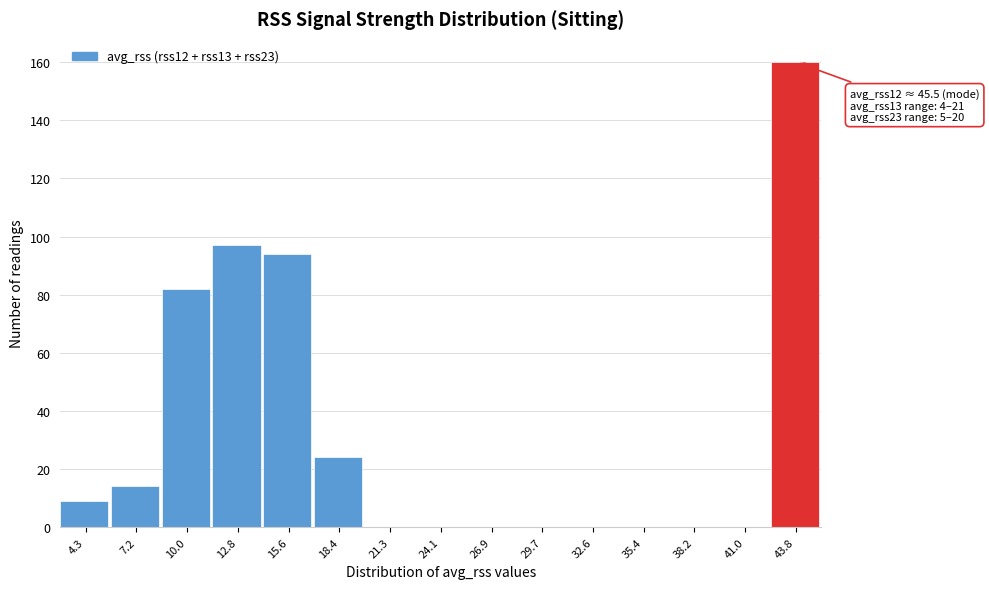

Reading left to right, extract all data points from this chart.

4.3=9	7.2=14	10.0=82	12.8=97	15.6=94	18.4=24	21.3=0	24.1=0	26.9=0	29.7=0	32.6=0	35.4=0	38.2=0	41.0=0	43.8=160